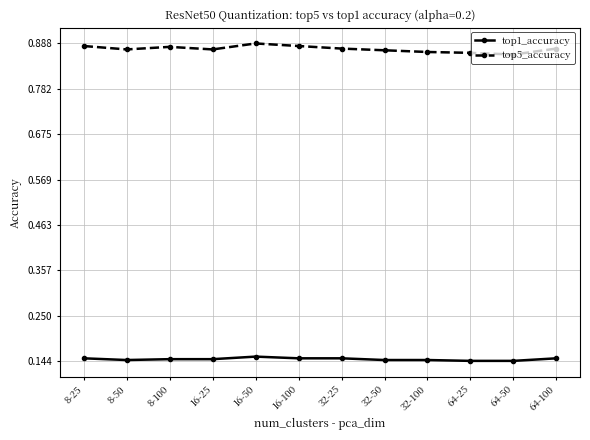

What position from the left is 32-100?

9